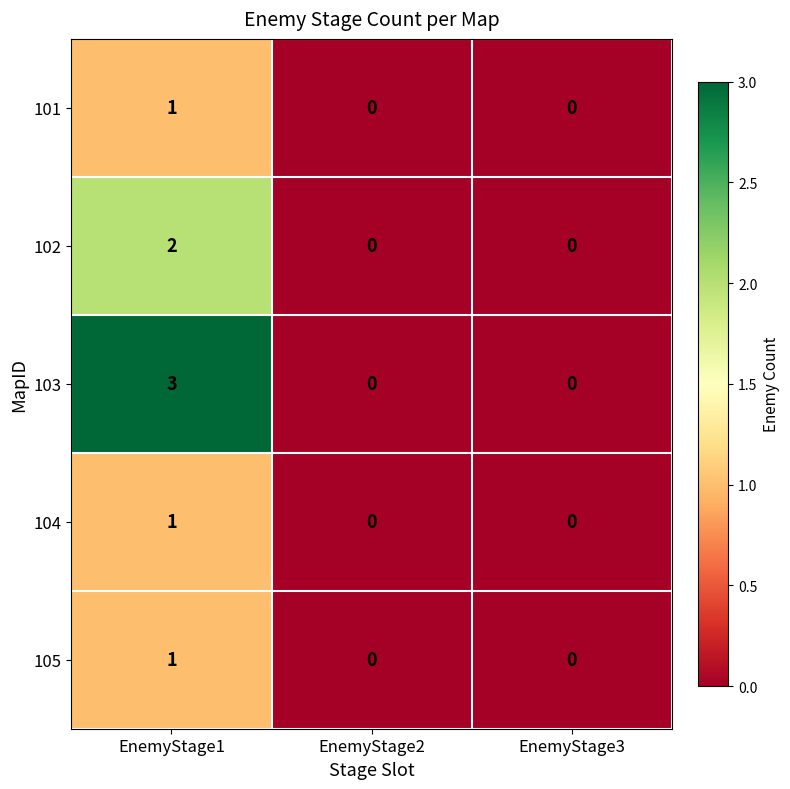

At which category is the sum across all series the highest?

EnemyStage1